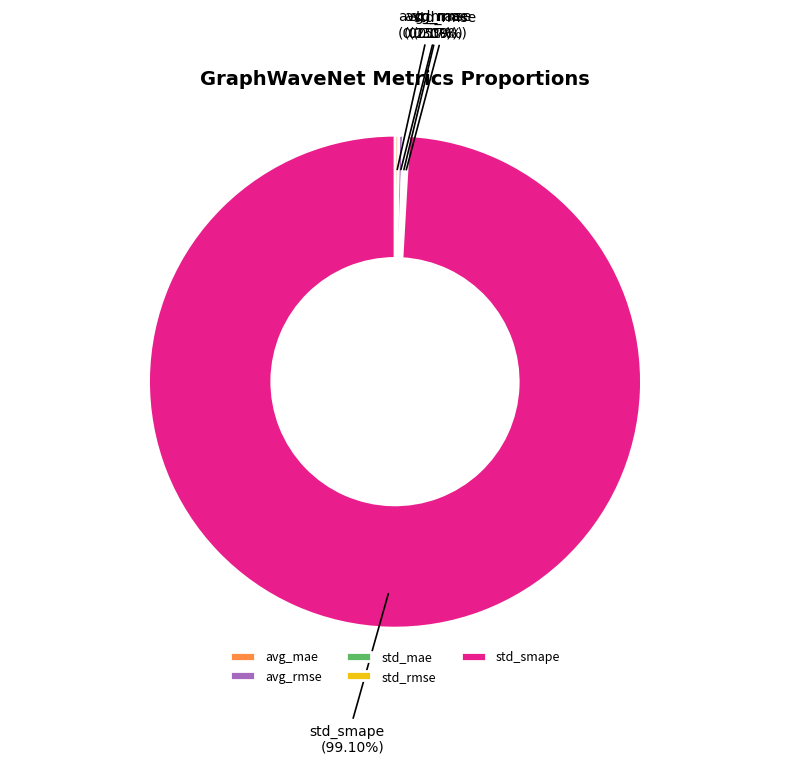

Which category accounts for the majority?

std_smape